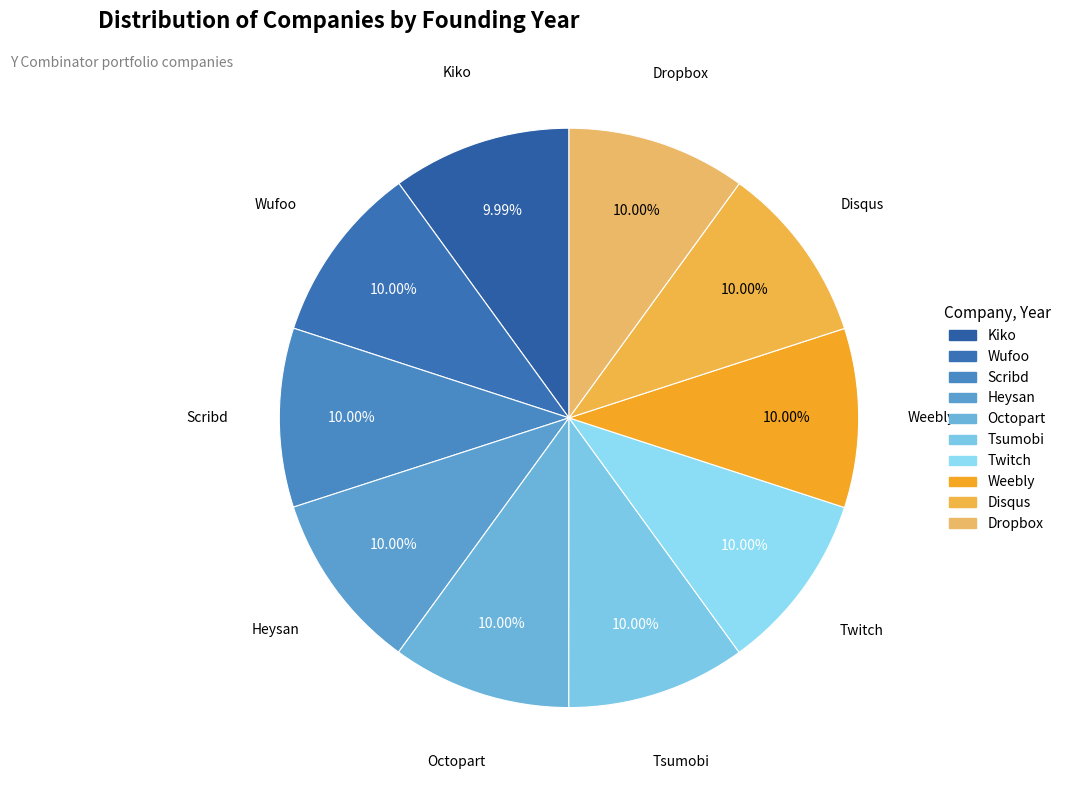

Is there any slice that represents more than half of the pie?

No